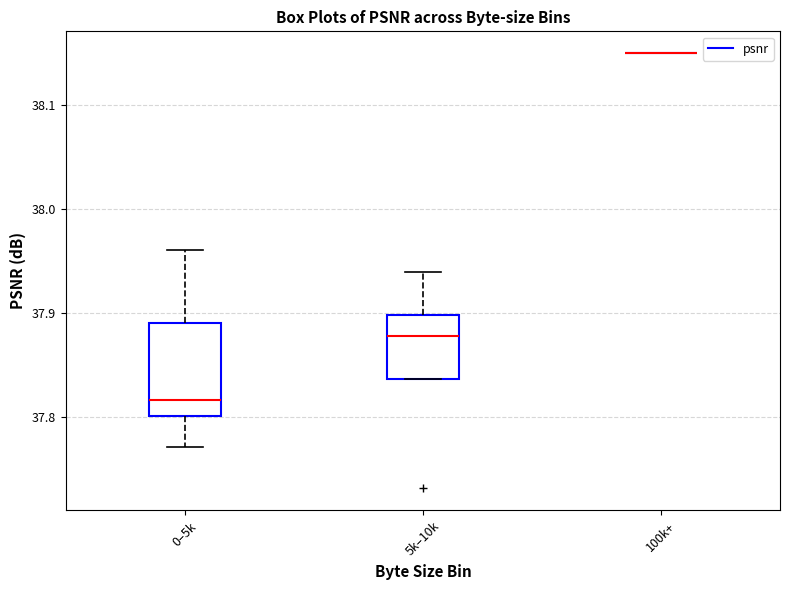

Where does the median line of the box for 5k–10k sit on the y-axis? The values are not printed on the chart, so give them approximately, as read against the axis.

37.88